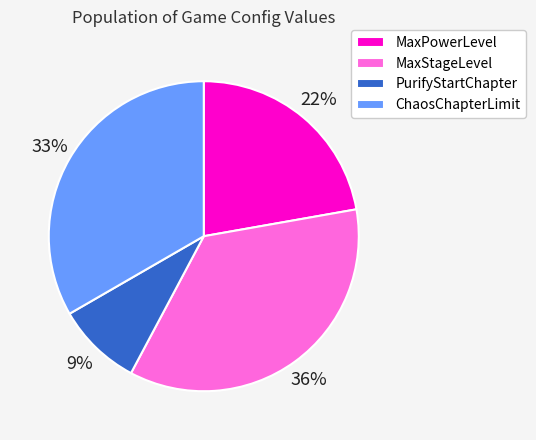

How many segments does this pie chart have?

4